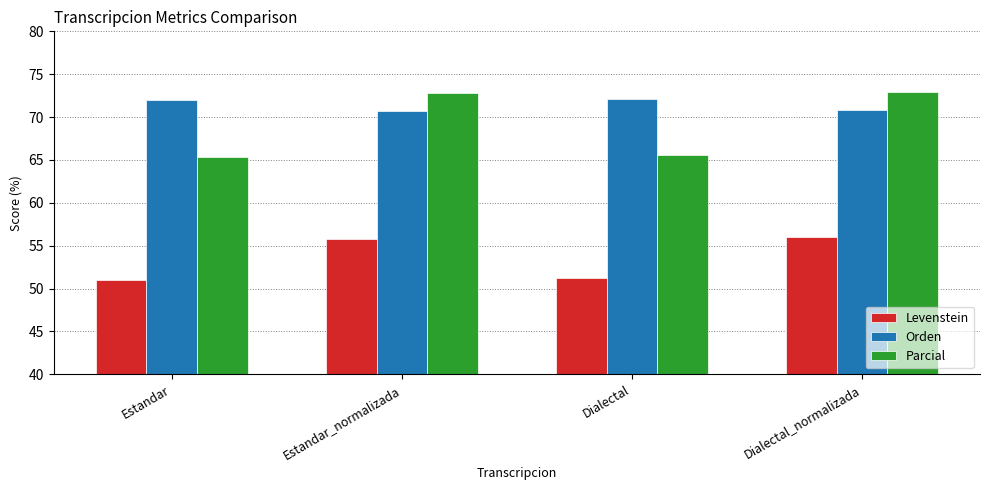

What is the maximum value shown in the chart?

72.9